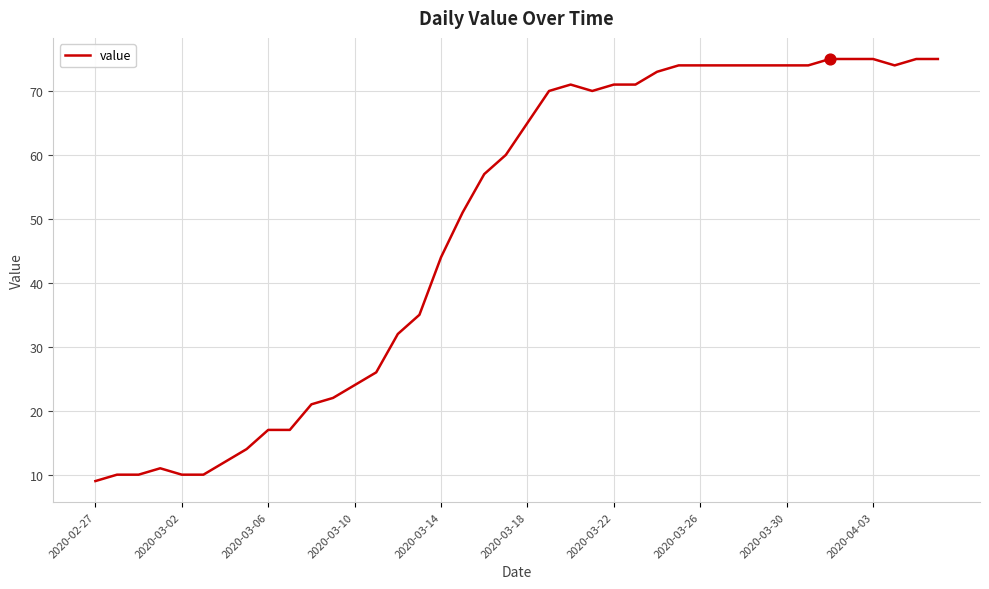

What is the difference between the maximum and minimum values?

66